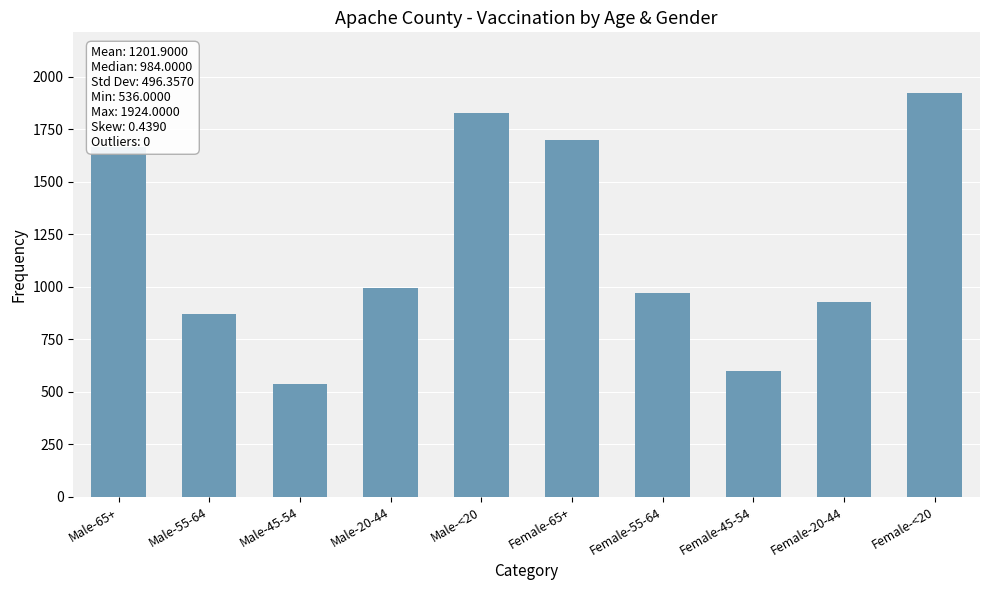

What is the greatest value displayed?

1924